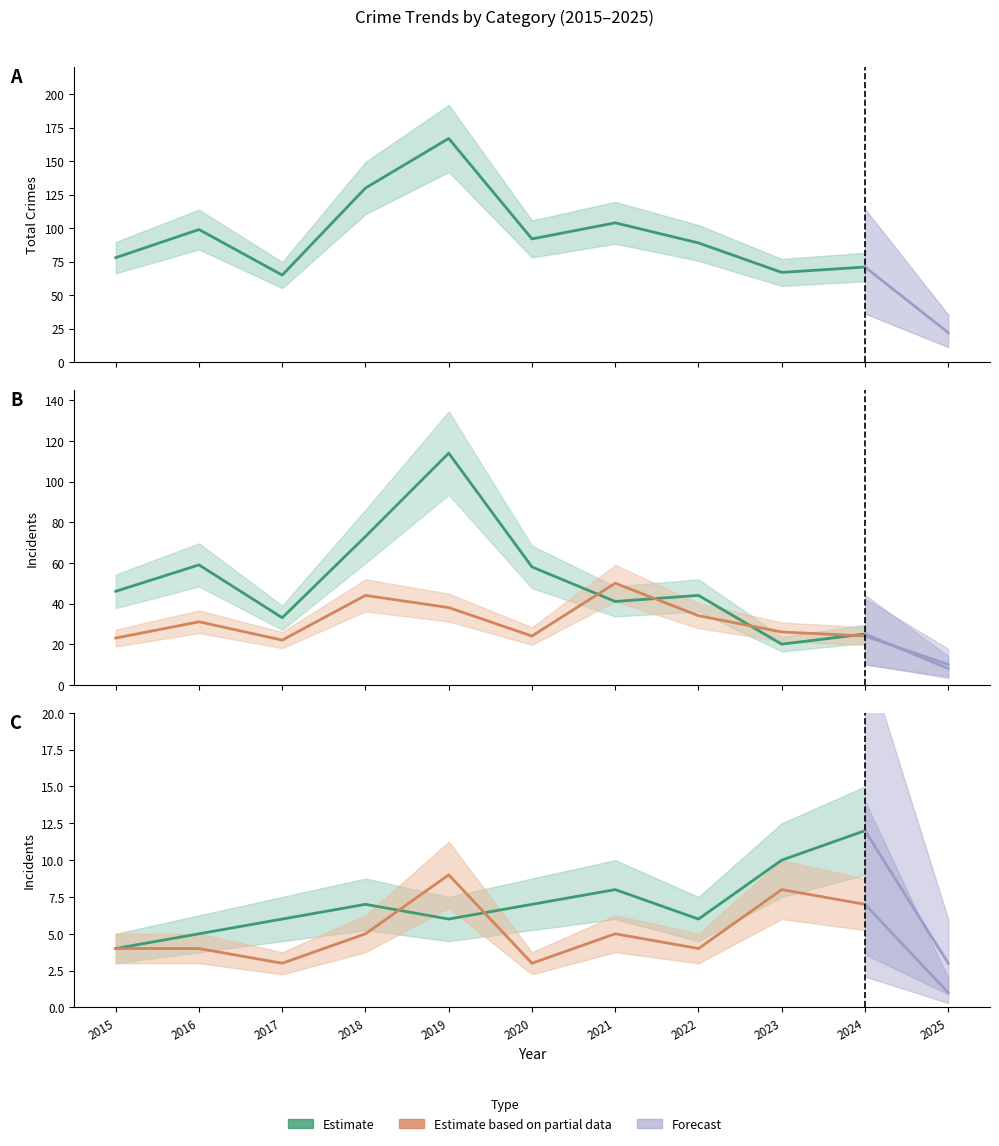

Is this an area chart (filled region under the line)?

No